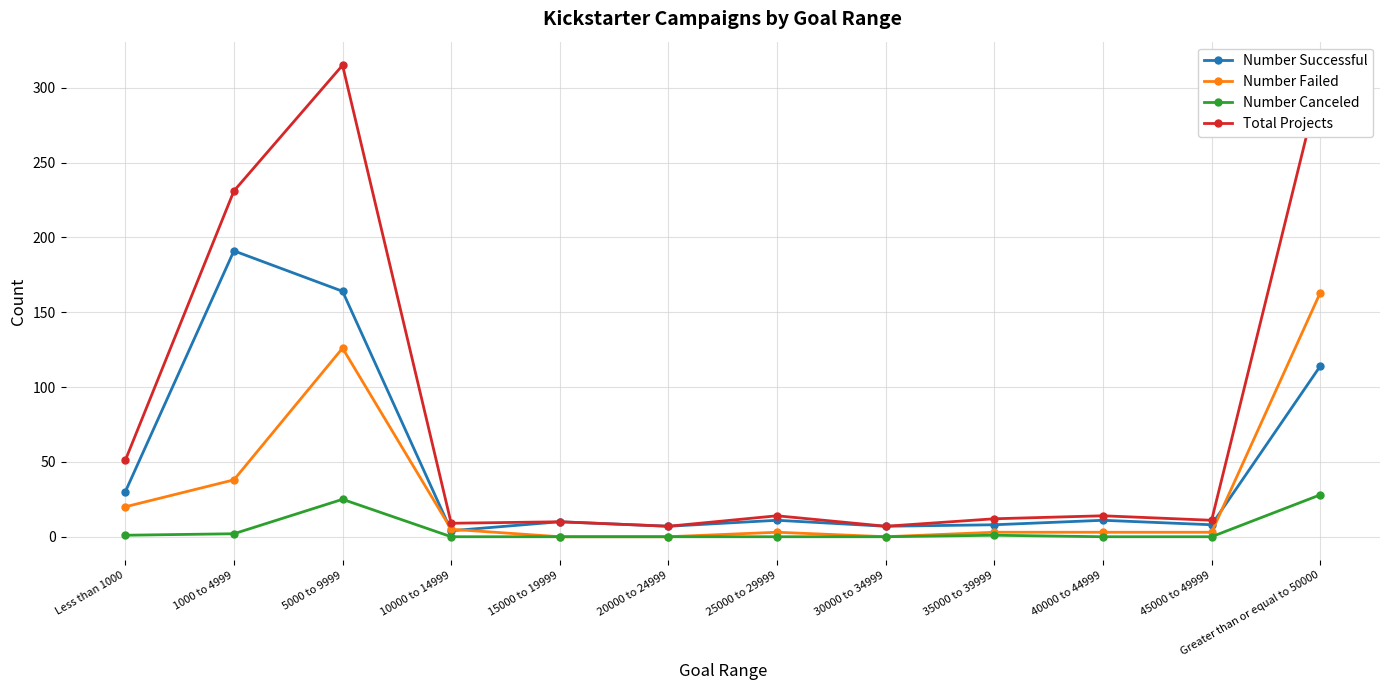

True or false: Number Canceled and Number Successful intersect in this chart.

False